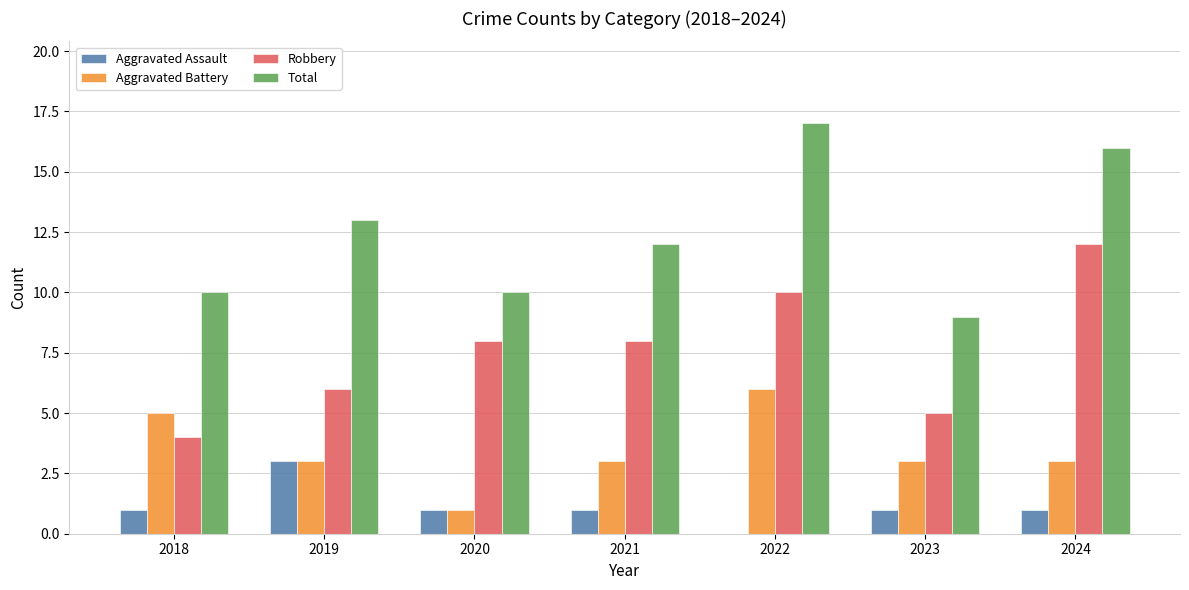

Reading left to right, transcribe all the data shown in this chart.

Aggravated Assault: 1	3	1	1	0	1	1
Aggravated Battery: 5	3	1	3	6	3	3
Robbery: 4	6	8	8	10	5	12
Total: 10	13	10	12	17	9	16